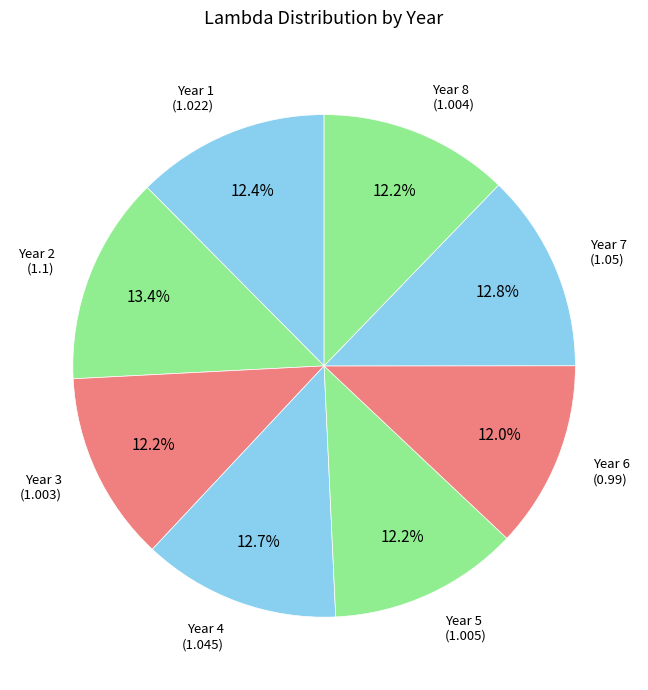

Which slice is the largest?

Year 2